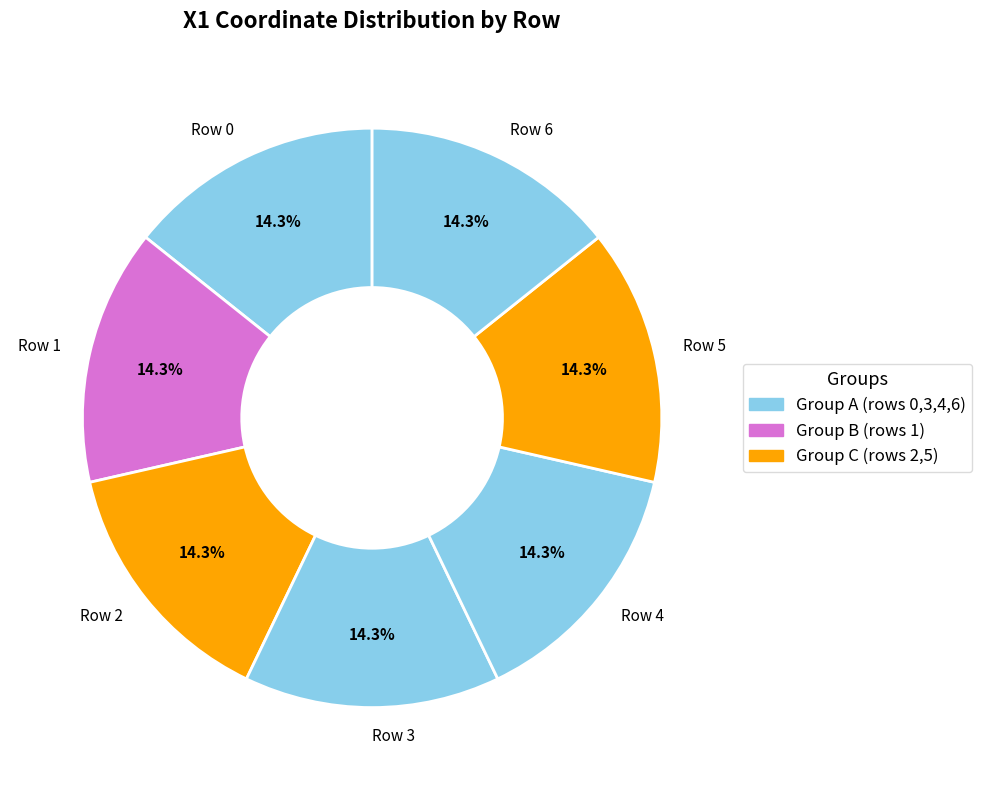

Do Row 6 and Row 3 together represent more than half of the pie?

No